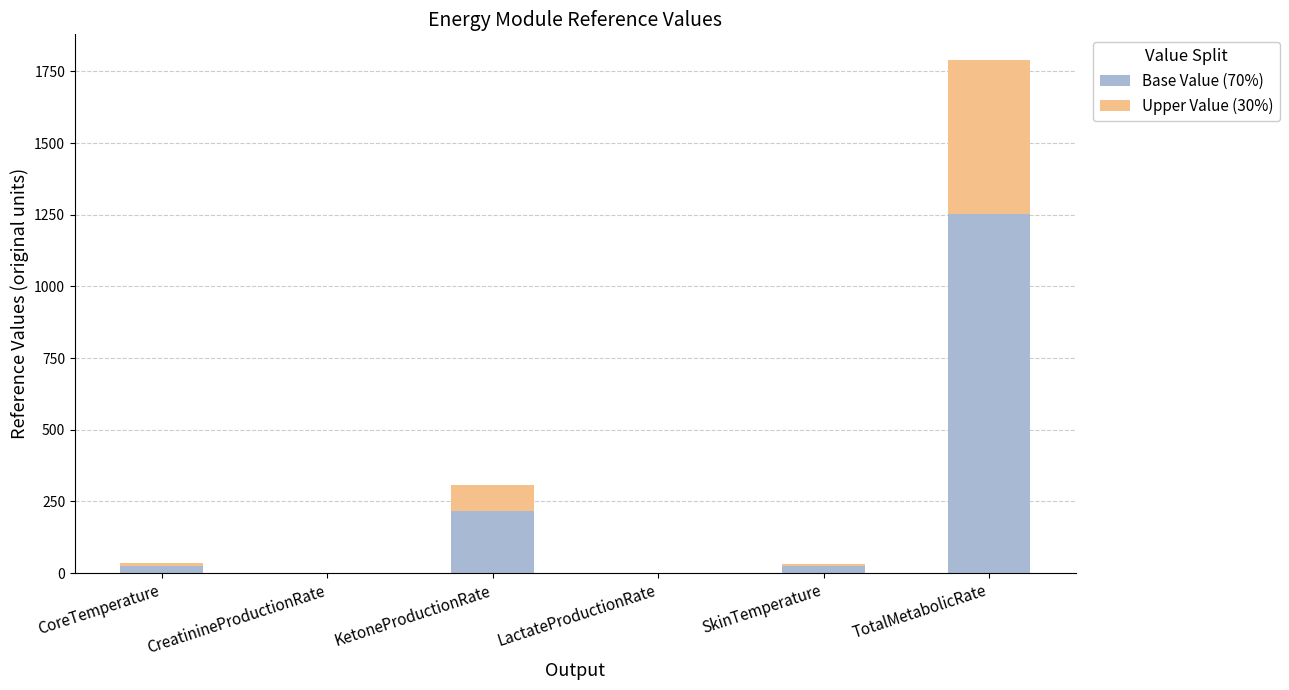

Where is Base Value (70%) nearest to the value 626?

KetoneProductionRate